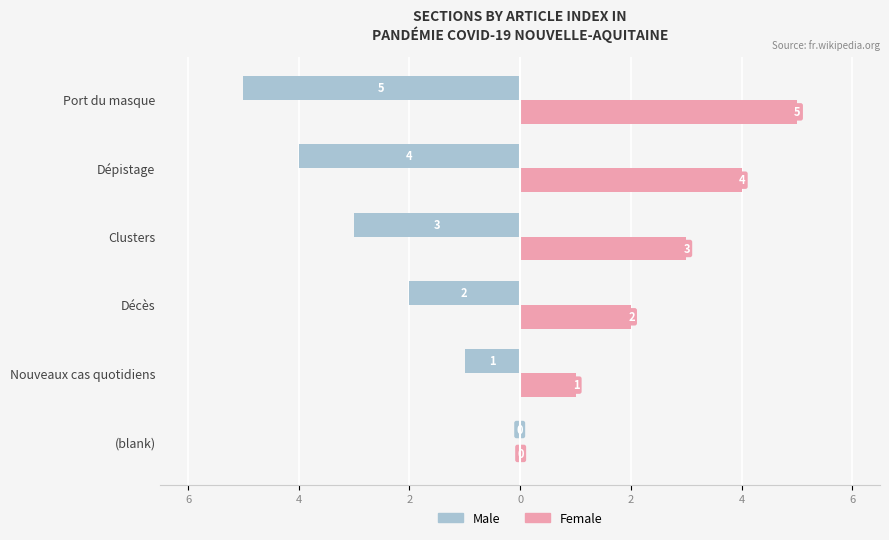

How many Male values are between -4 and -1?

4